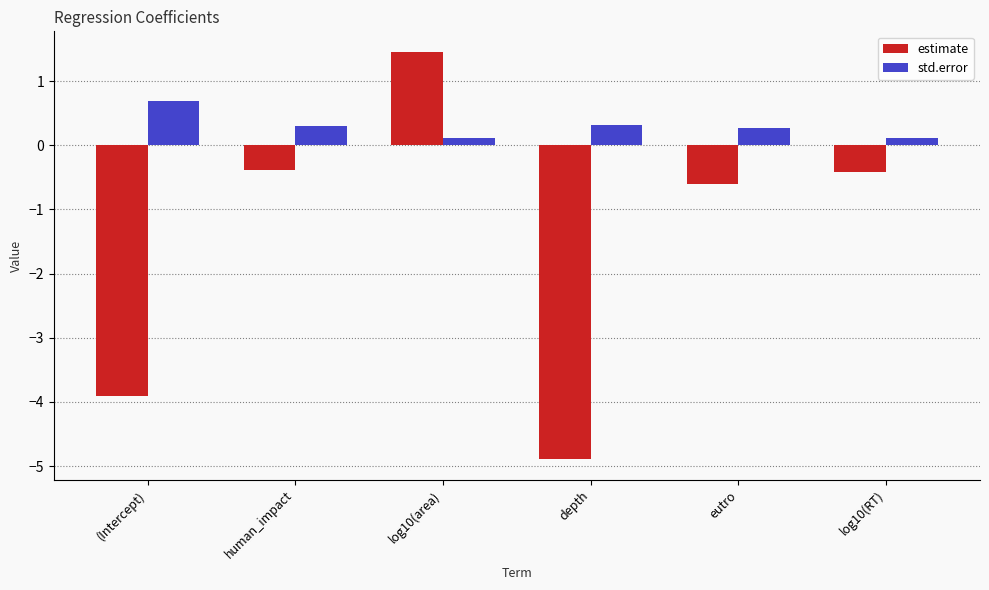

At human_impact, list the series in order from smallest to largest.

estimate, std.error